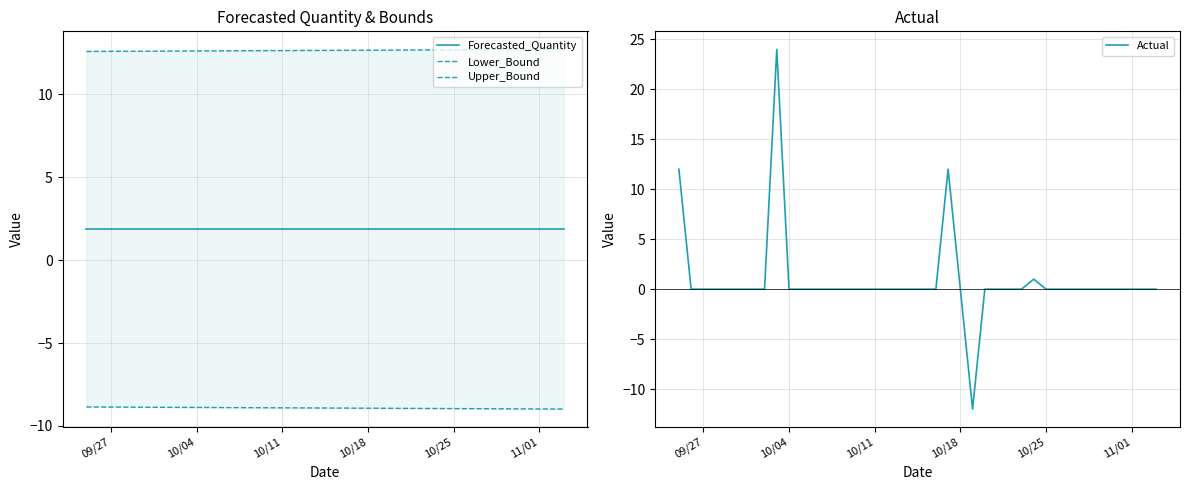

How many intersections are there between Actual and Upper_Bound?

2